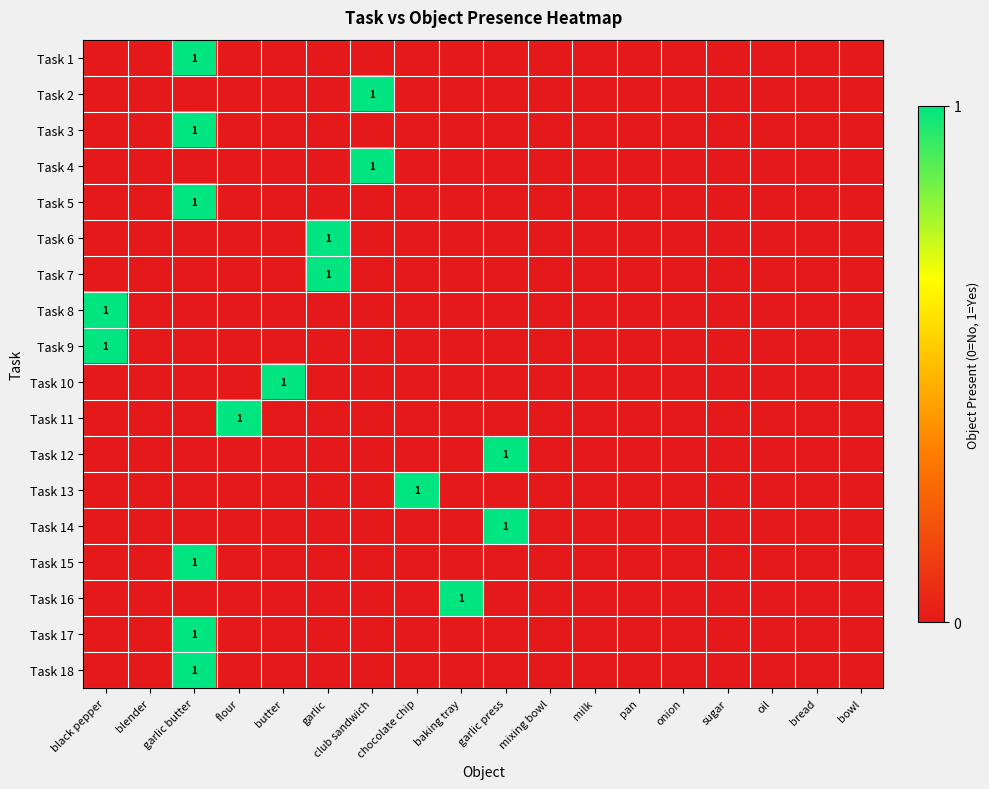

What is the sum of all Task 11 values?

1